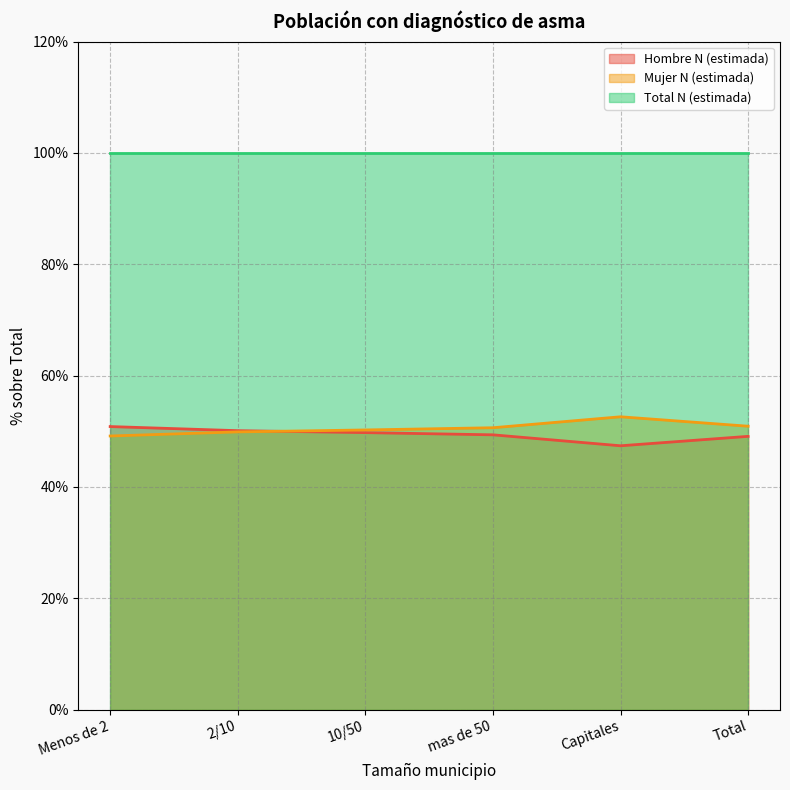

What is the greatest value displayed?

100.0